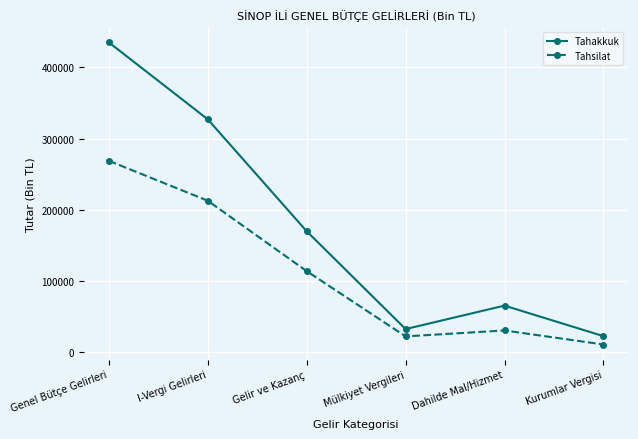

Is it true that Tahakkuk equals 143289 at Genel Bütçe Gelirleri?

False